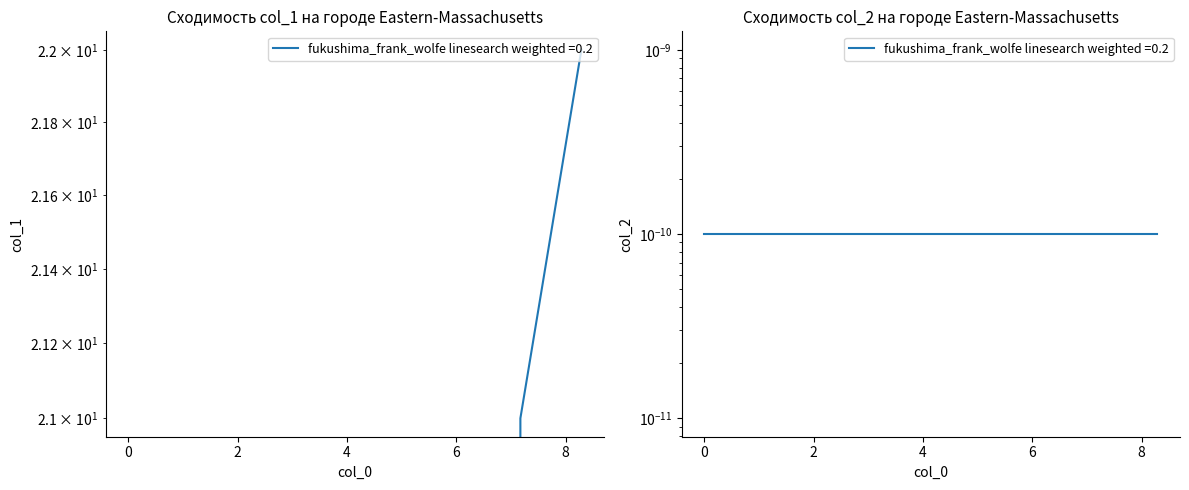

True or false: the data shows 8 at 2.

False